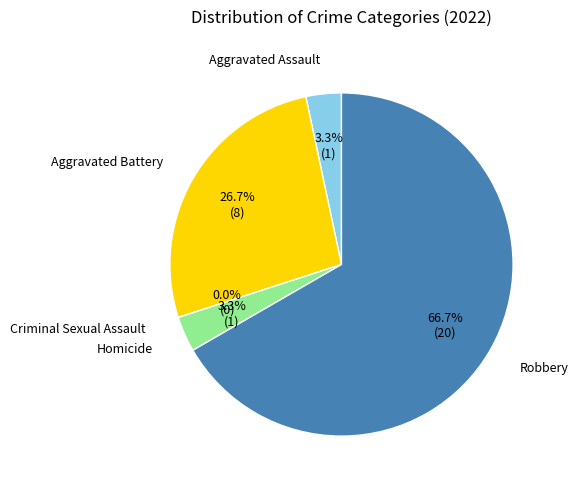

How many segments does this pie chart have?

5